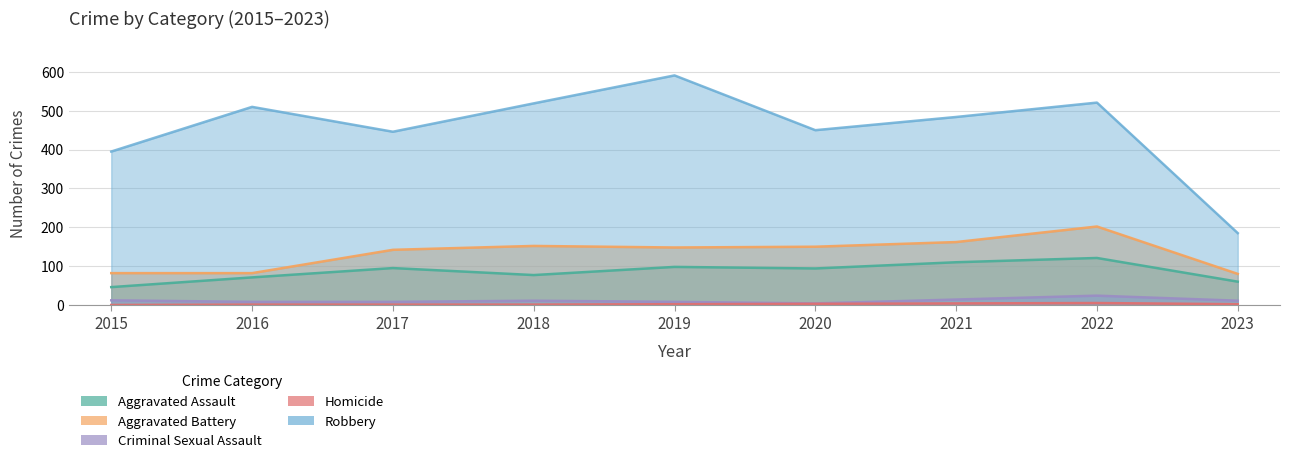

Which series has the largest total across all categories?

Robbery